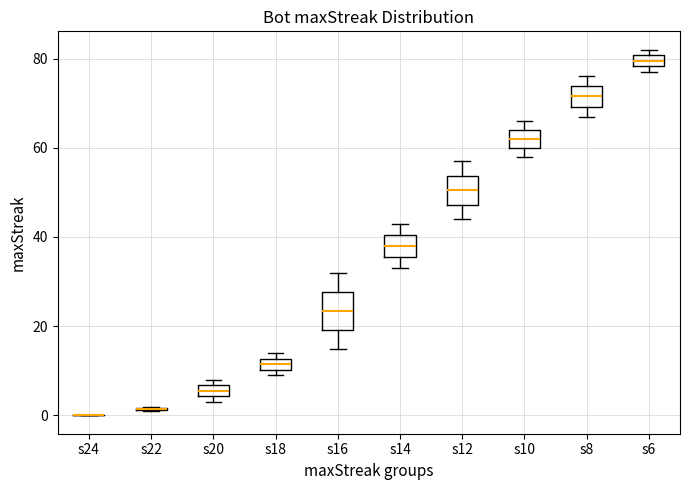

Comparing the boxes themselves (not the whiskers), which one is the tallest?

s16